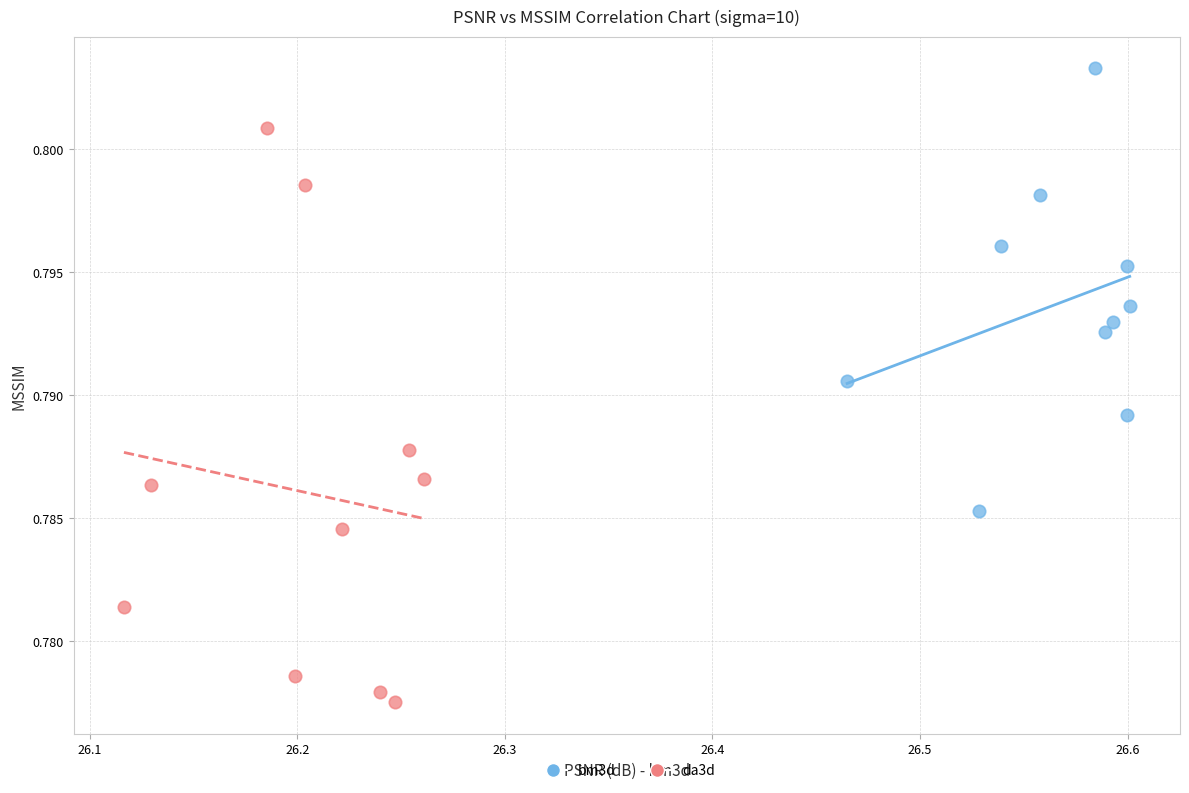

Which series contains the highest Y value?

bm3d